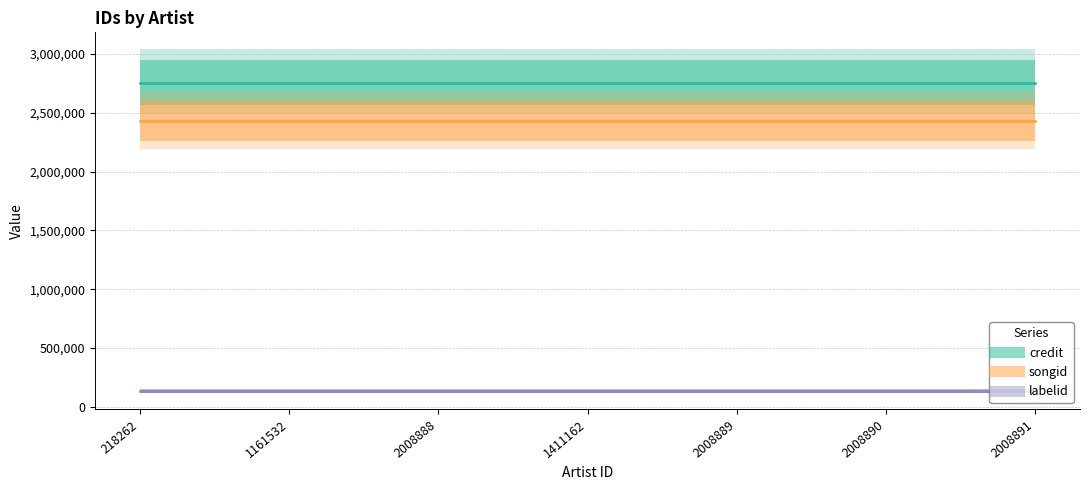

What is the sum of all songid values?

17031371